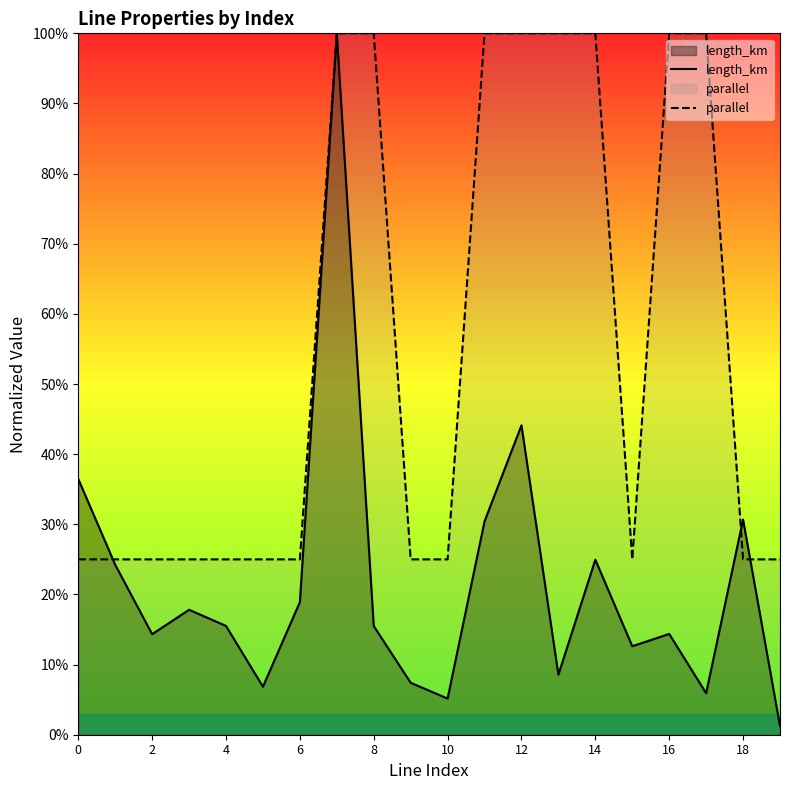

What is the difference between the length_km values at 17 and 8?

0.1